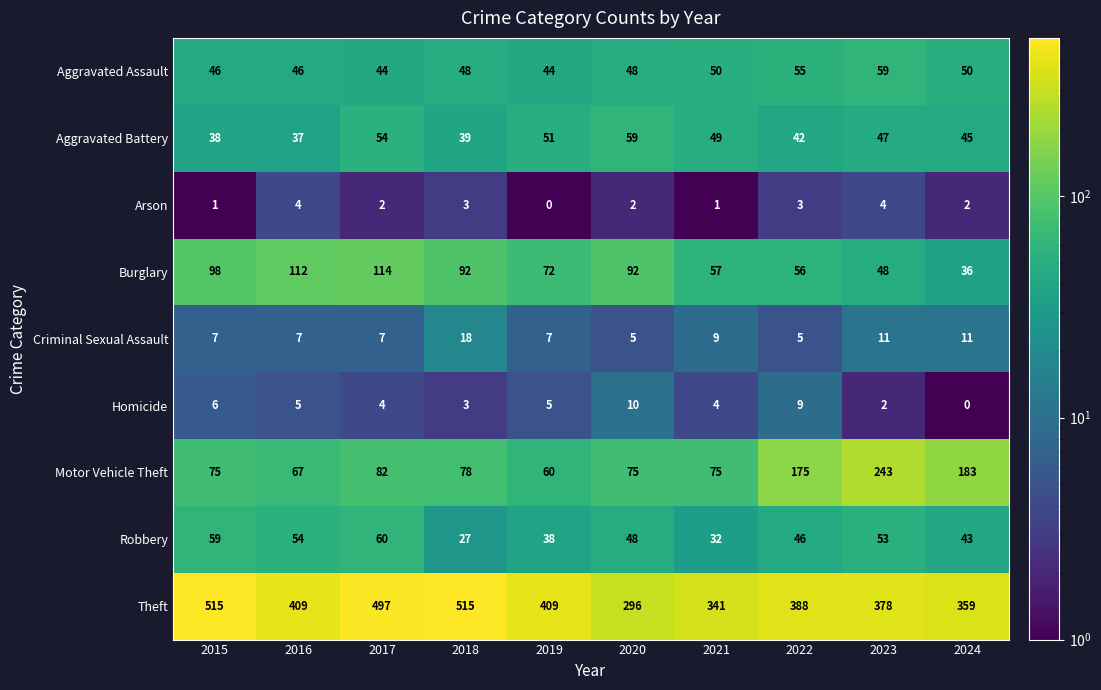

True or false: Robbery has a value of 54 at 2016.

True